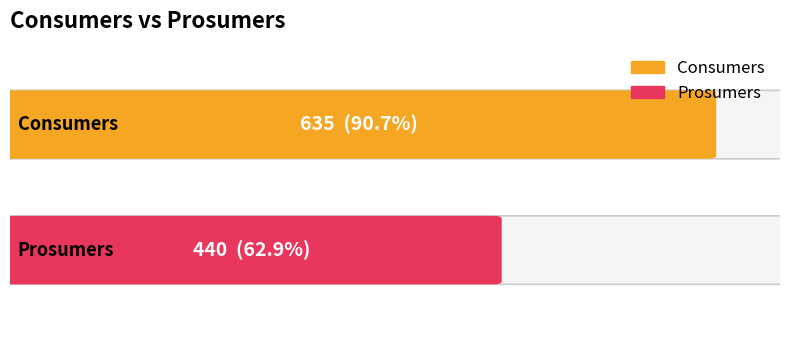

Is the value of Prosumers at 12 greater than the value of Consumers at 14?

No